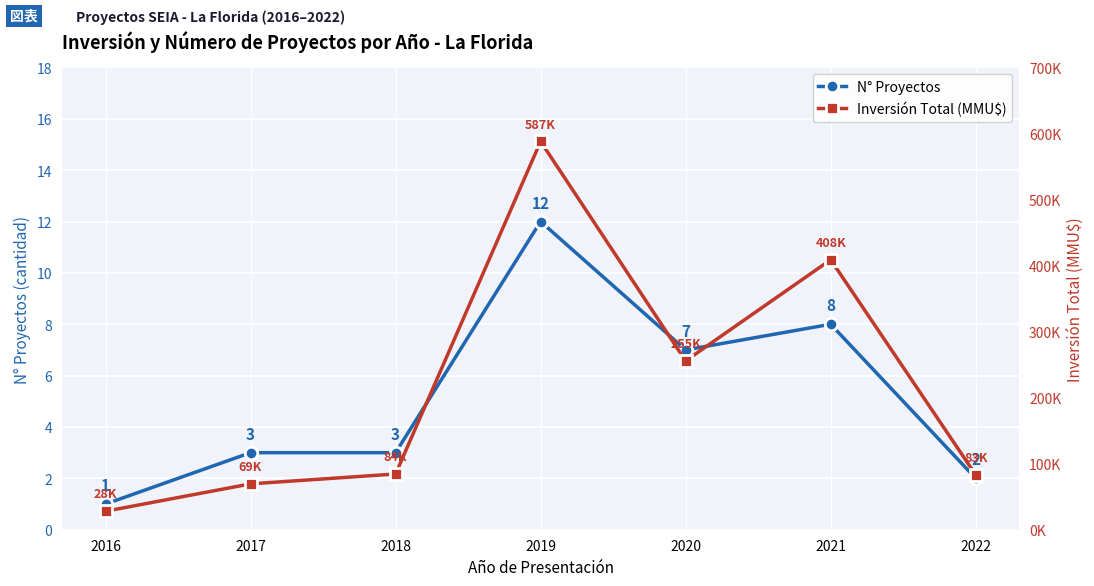

At which category is the sum across all series the highest?

2019